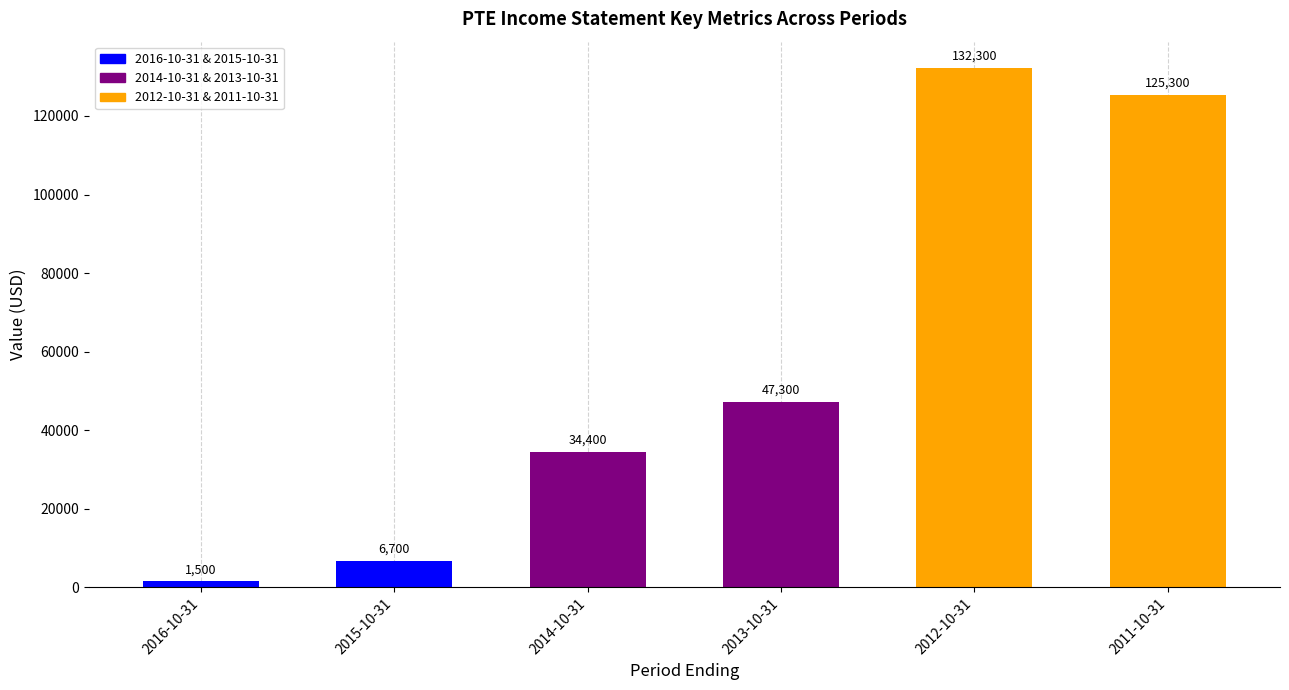

What position from the left is 2012-10-31?

5